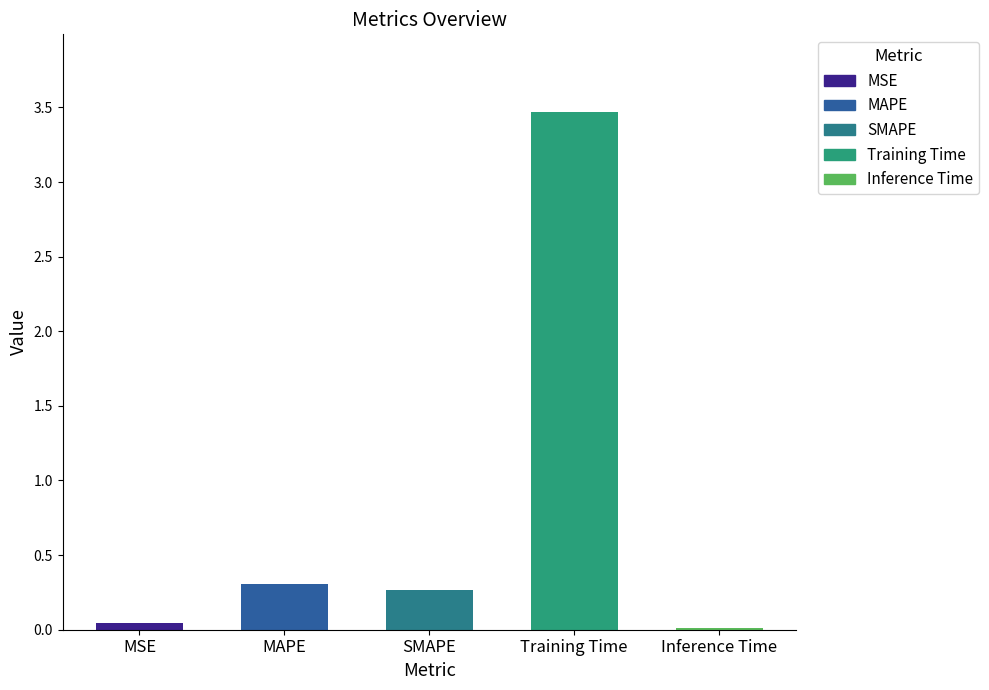

Between MAPE and SMAPE, which is larger?

MAPE